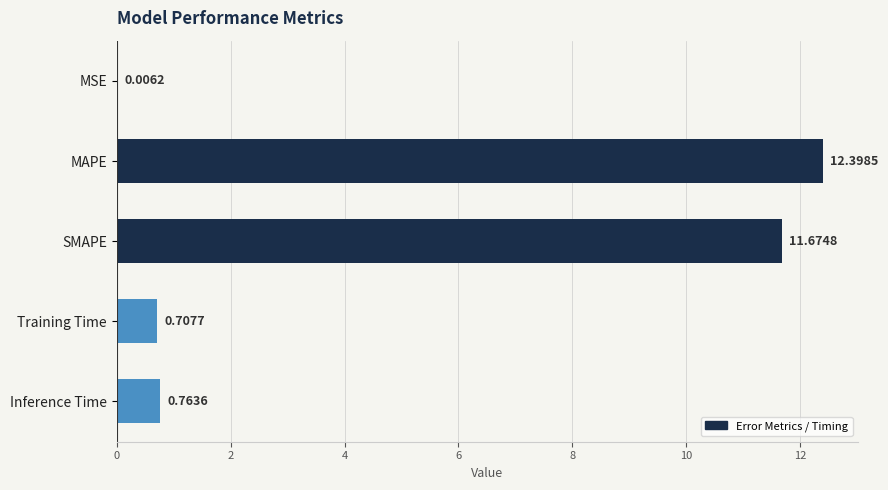

At which label is the value closest to 6?

Inference Time